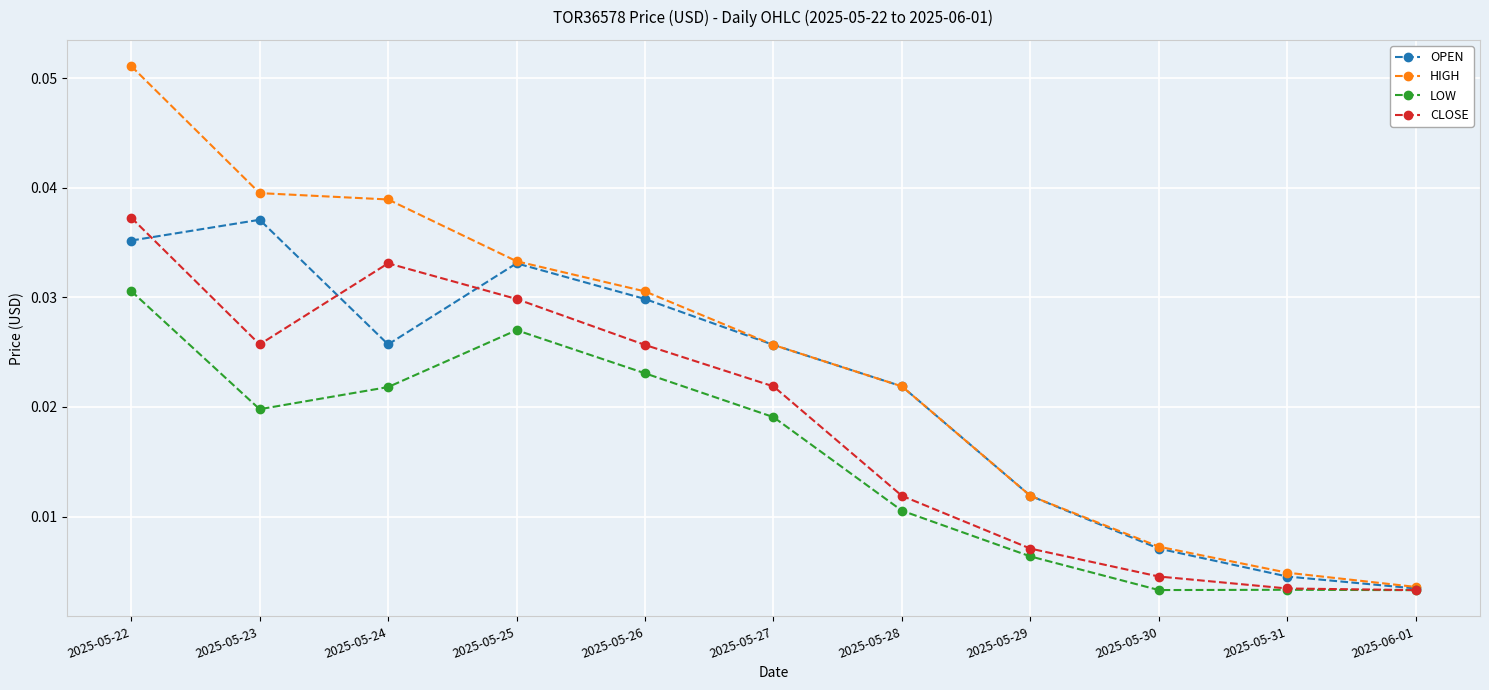

At which label is OPEN closest to 0?

2025-06-01